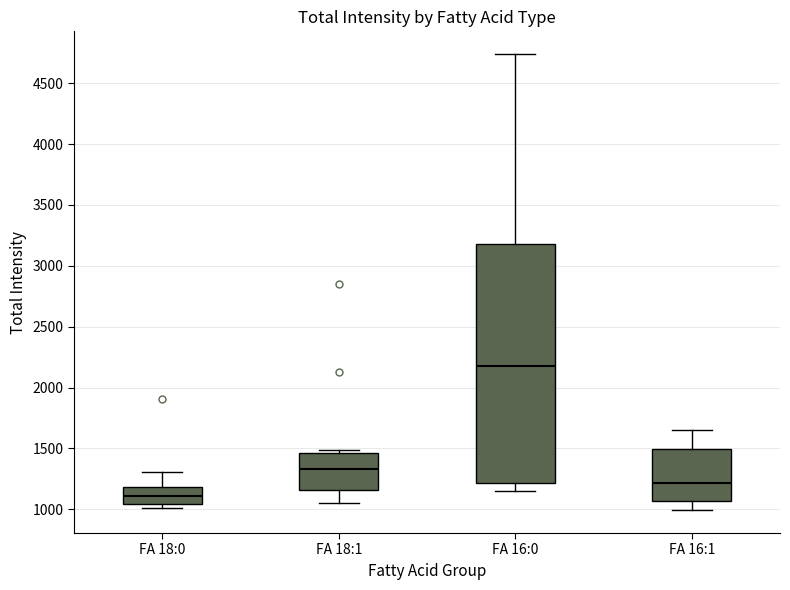

Reading left to right, transcribe this box plot: for each box, give where its median line is, the range the box spans, and where its two whiskers end, as read against the y-axis. The values are not printed on the chart, so give them approximately, as read against the axis.

FA 18:0: median 1100, box 1050 to 1200, whiskers 1000 to 1300
FA 18:1: median 1350, box 1150 to 1450, whiskers 1050 to 1500
FA 16:0: median 2200, box 1200 to 3200, whiskers 1150 to 4750
FA 16:1: median 1200, box 1050 to 1500, whiskers 1000 to 1650